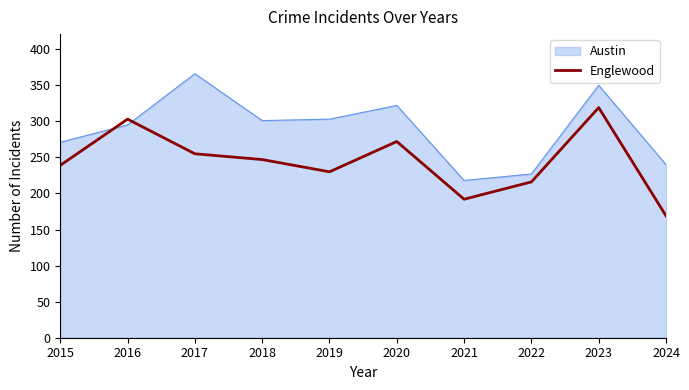

At 2015, list the series in order from largest to smallest.

Austin, Englewood